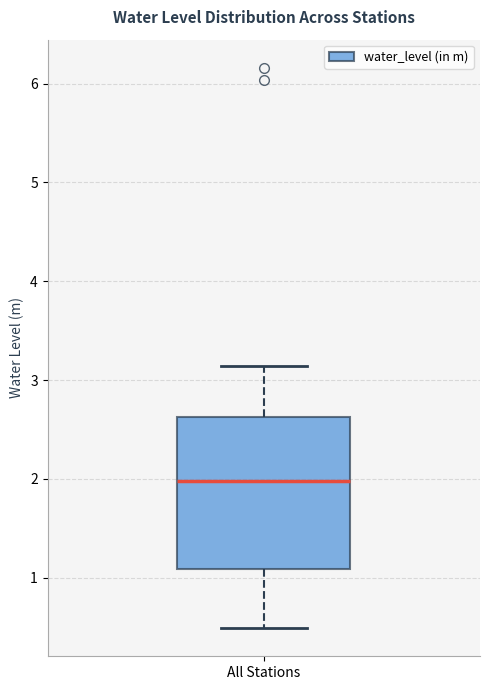

Read this box plot against the y-axis: the position of the median line, the range covered by the box, and the ends of both whiskers. The values are not printed on the chart, so give them approximately, as read against the axis.

median 2.0, box 1.1 to 2.6, whiskers 0.5 to 3.1